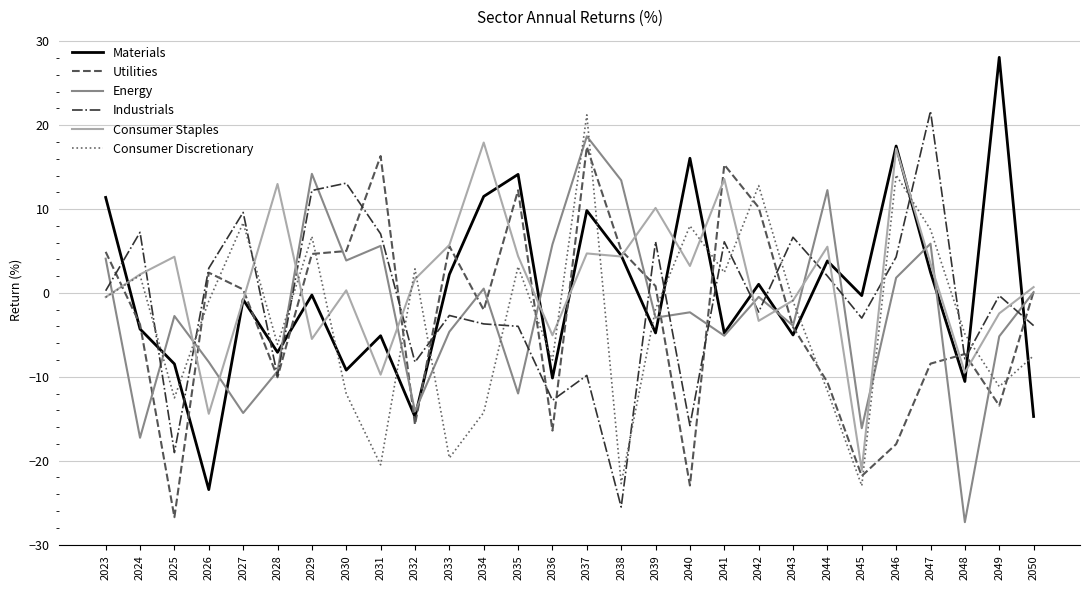

What is the sum of the Consumer Discretionary values at 2023 and 2042?

12.3